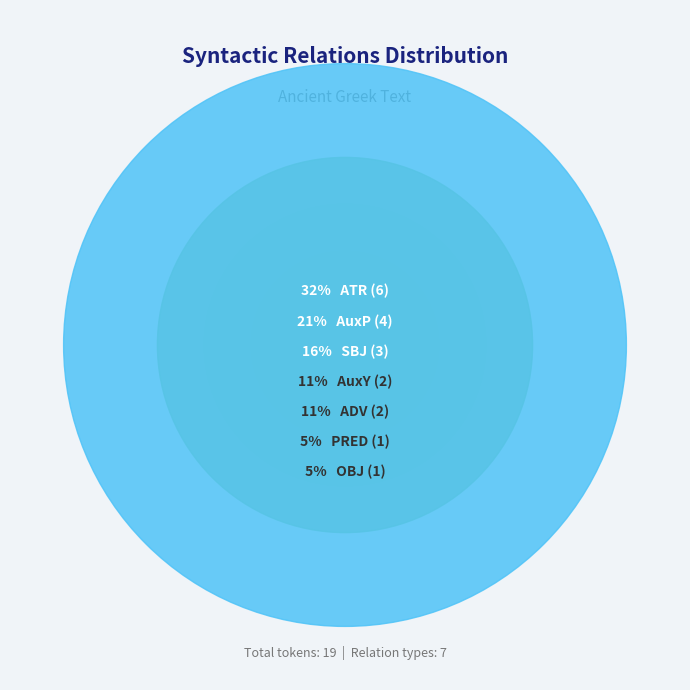

Is it true that ADV is 11% of the pie?

True